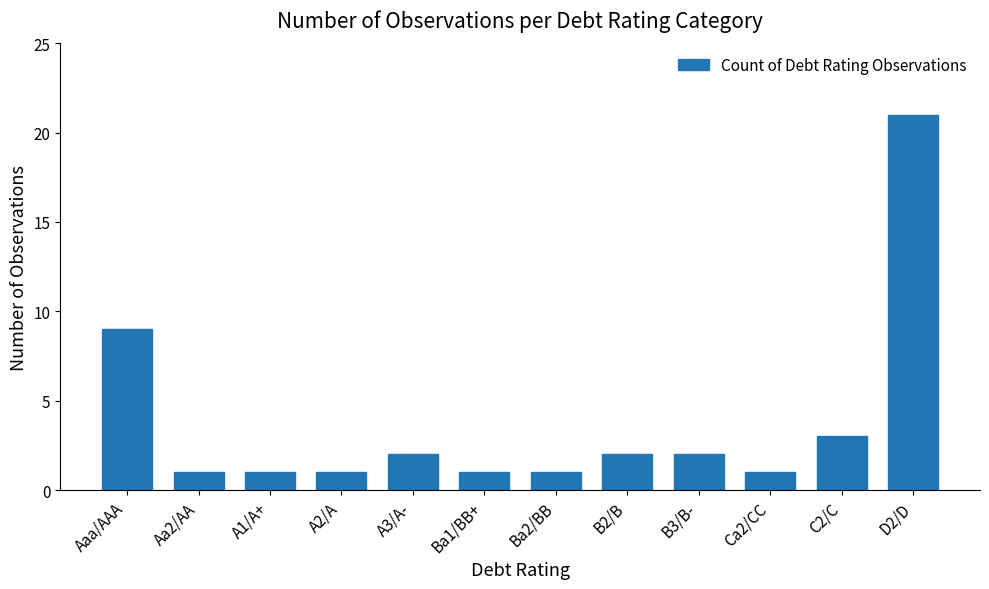

The chart shows a value of 21 at D2/D. True or false?

True